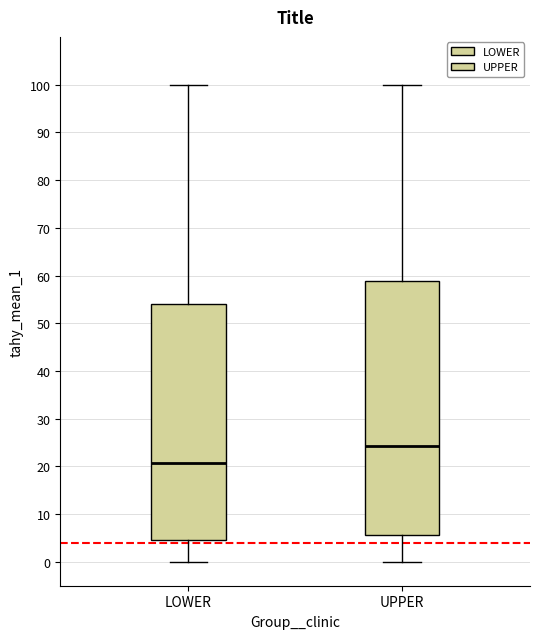

Reading left to right, transcribe this box plot: for each box, give where its median line is, the range the box spans, and where its two whiskers end, as read against the y-axis. The values are not printed on the chart, so give them approximately, as read against the axis.

LOWER: median 21, box 5 to 54, whiskers 0 to 100
UPPER: median 24, box 6 to 59, whiskers 0 to 100